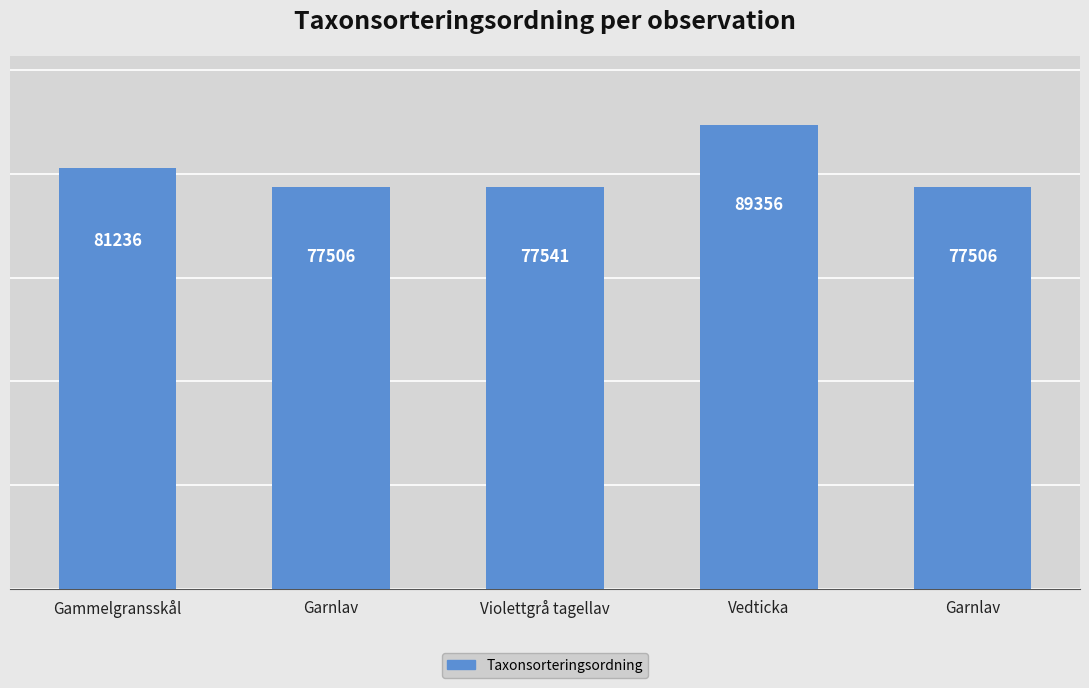

How many distinct data groups are displayed?

1